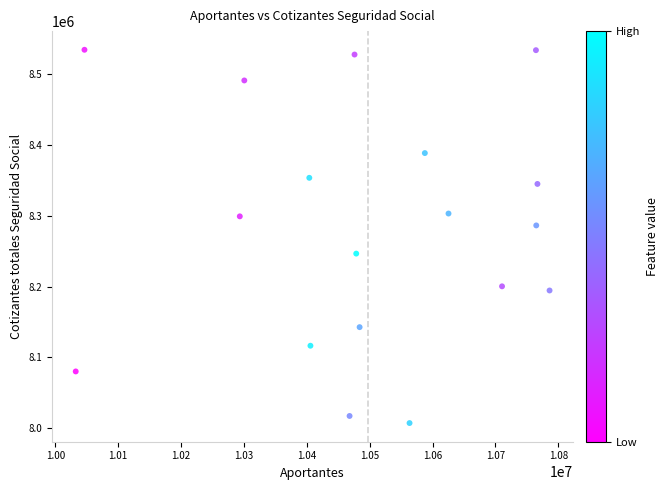

What is the range of Y values (max minus min)?

527492